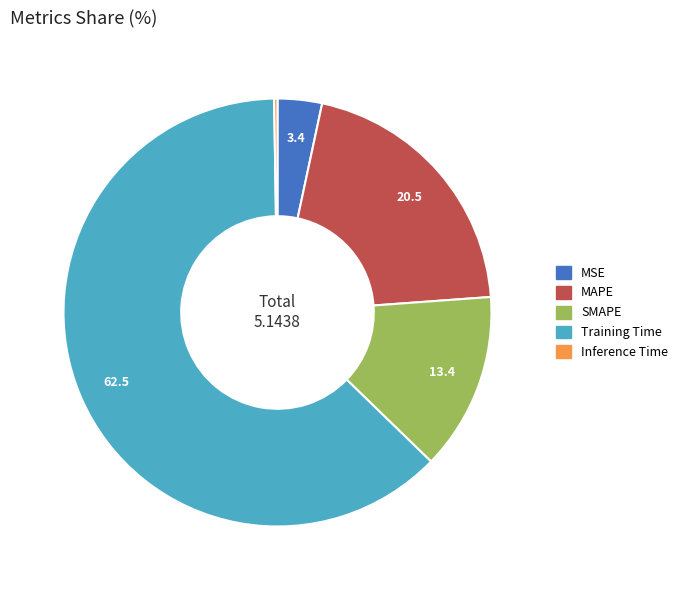

What is the majority slice?

Training Time